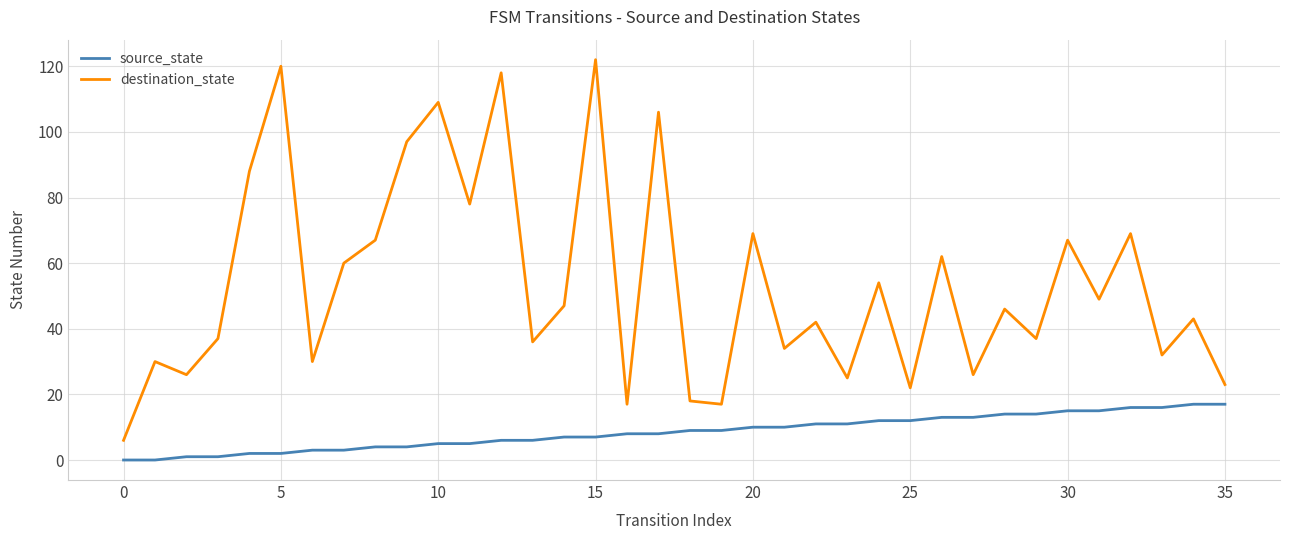

Rank the series by their maximum value, from highest to lowest.

destination_state, source_state